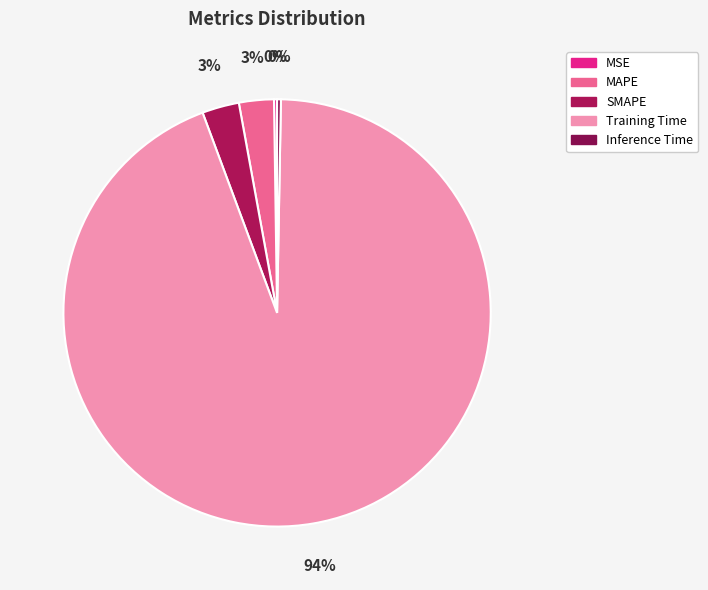

How many slices are in this pie chart?

5